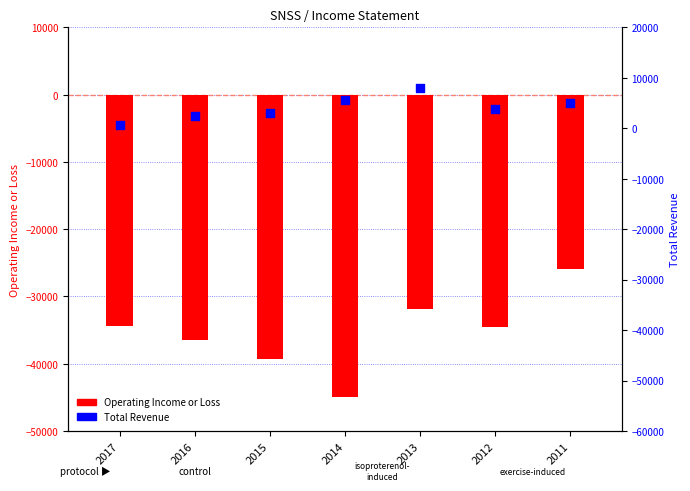

At how many categories does at least one series exceed -39190?

7